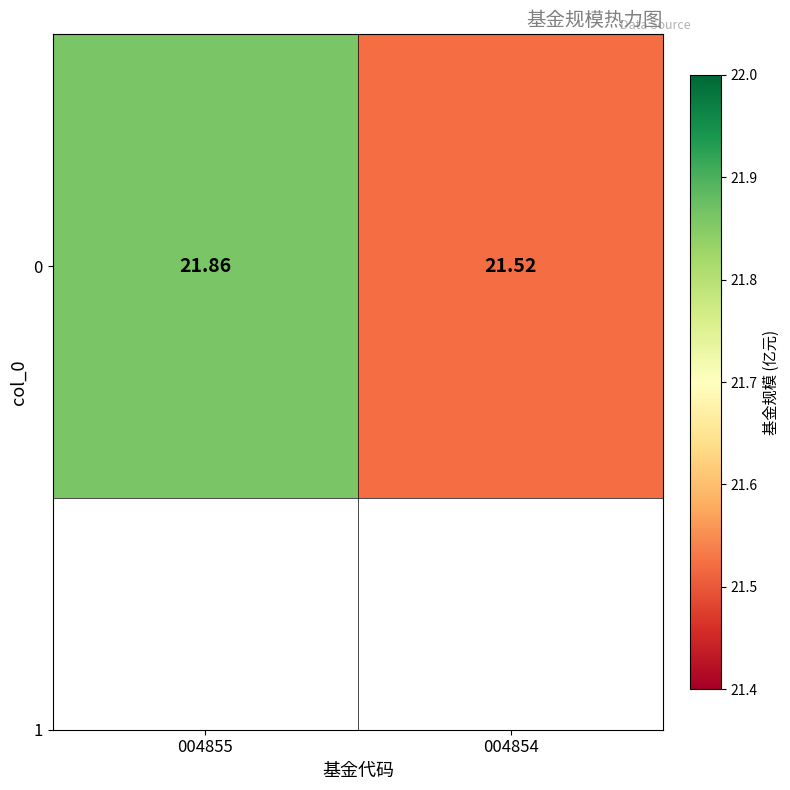

How many values are between 21 and 22?

2